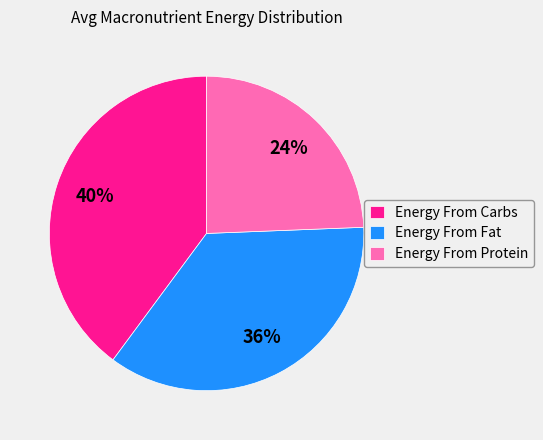

To the nearest percent, what portion does Energy From Protein represent?

24%